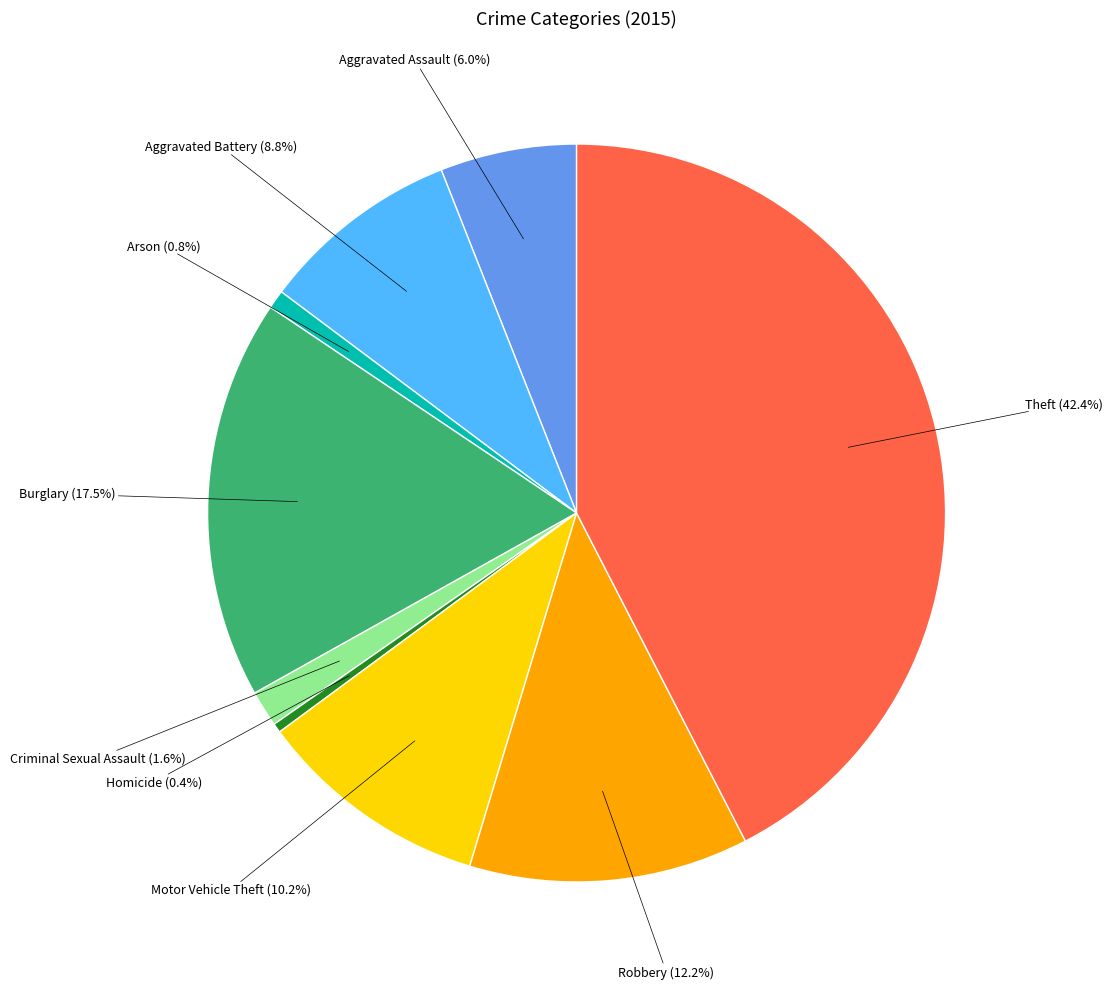

Is there a majority slice in this chart?

No